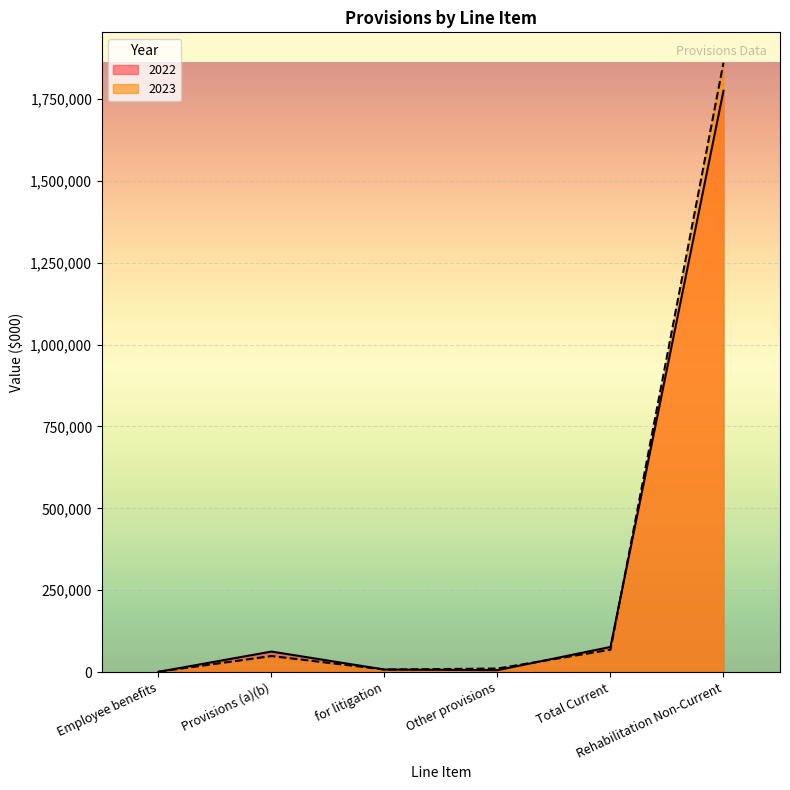

List the series in order of their overall mean, lowest first.

2022, 2023